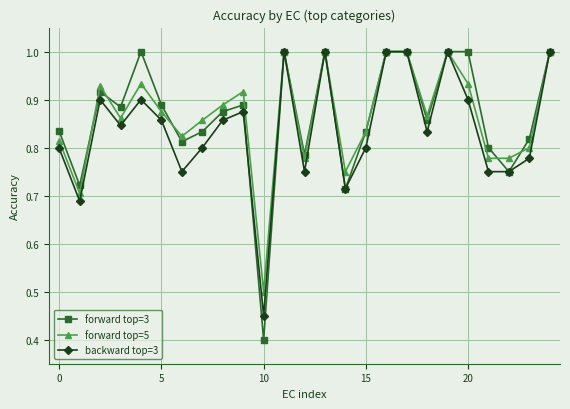

Which series has the largest range (max minus min)?

forward top=3